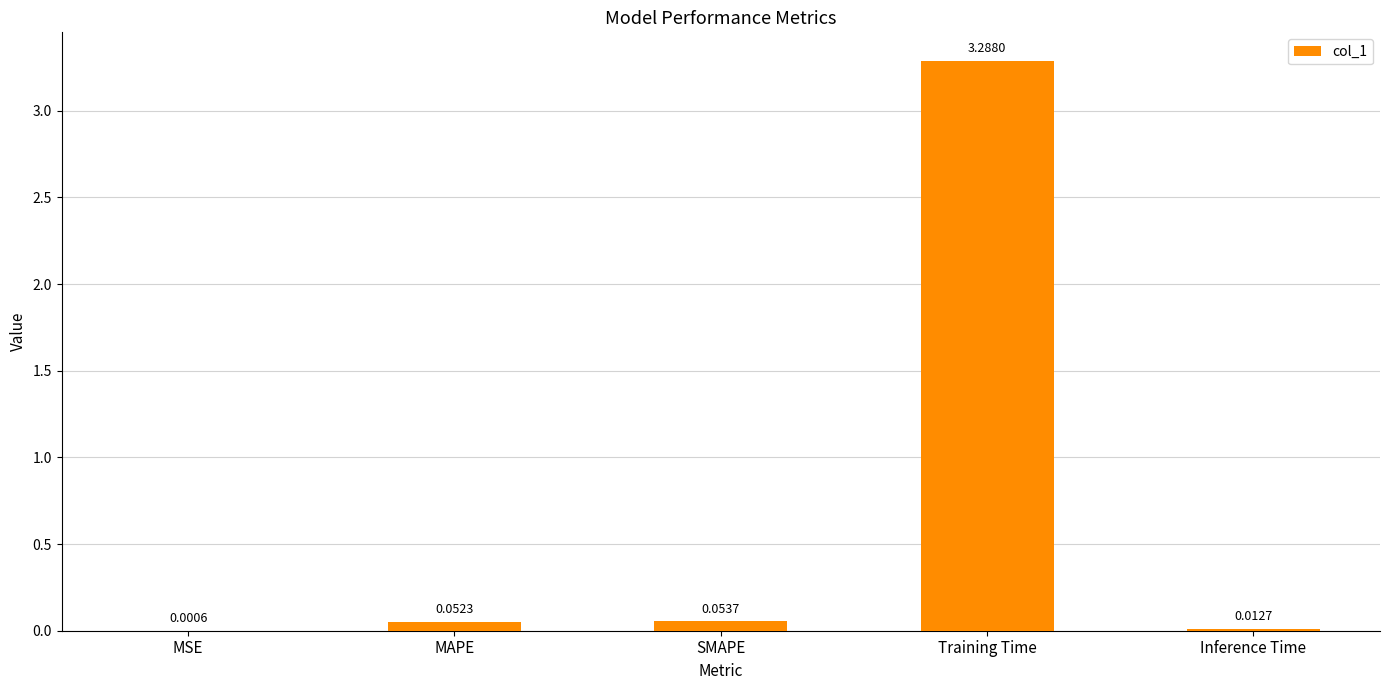

Which has a higher value, Inference Time or SMAPE?

SMAPE